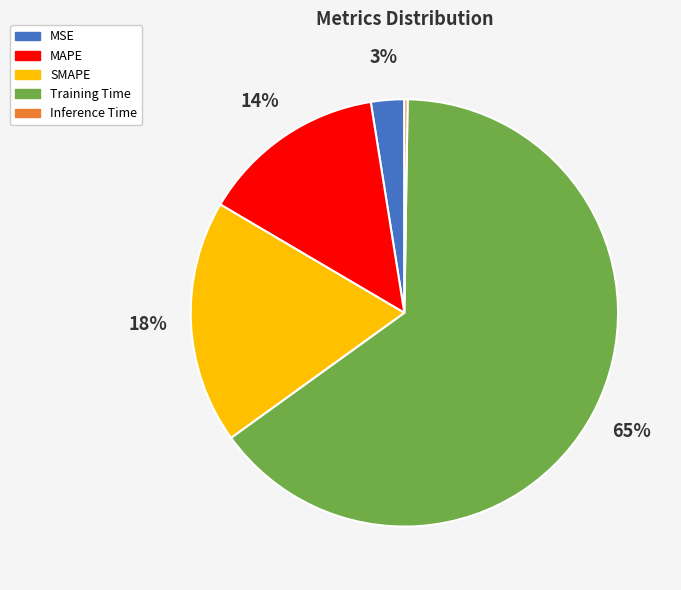

What percentage is the Training Time slice, to the nearest percent?

65%